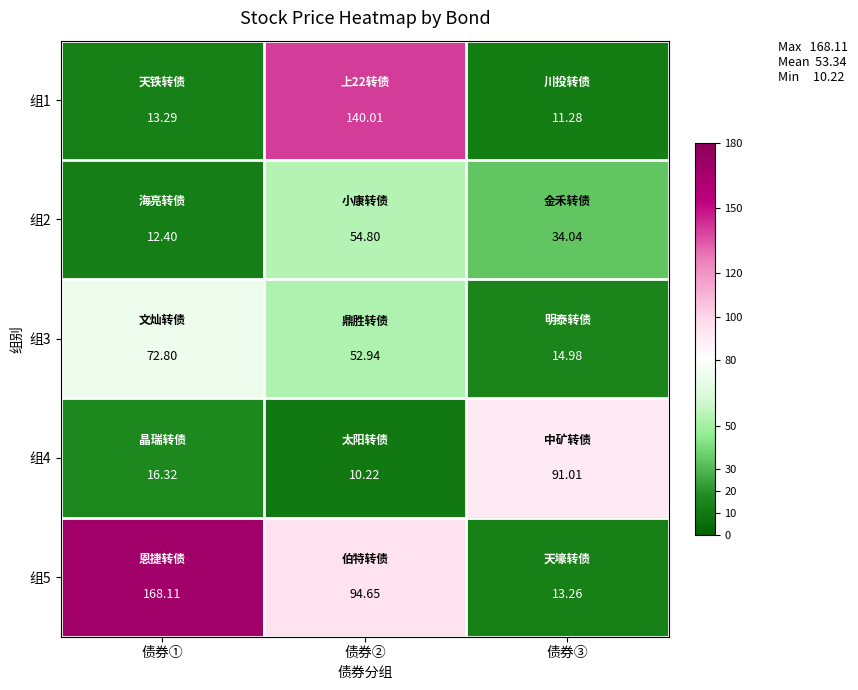

List the series in order of their peak value, lowest first.

组2, 组3, 组4, 组1, 组5